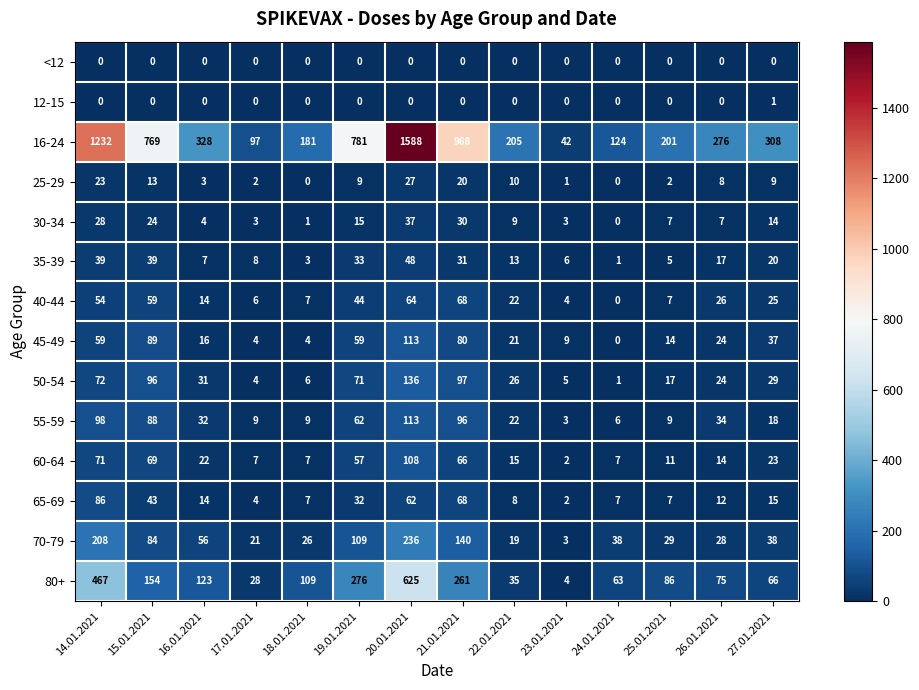

Which series changed the most between 21.01.2021 and 25.01.2021?

16-24